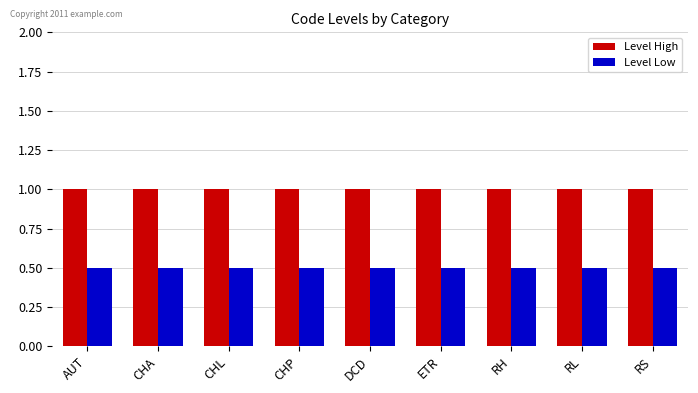

At how many categories does at least one series exceed 0?

9